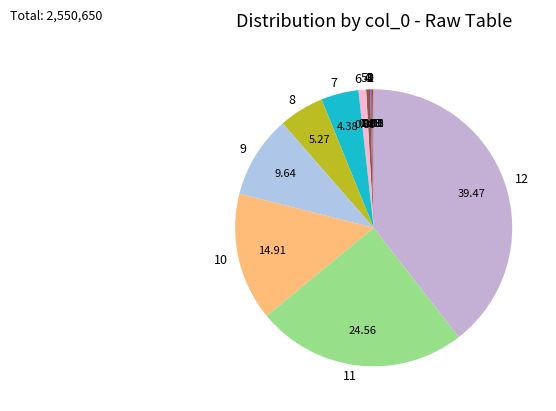

Is there a majority slice in this chart?

No